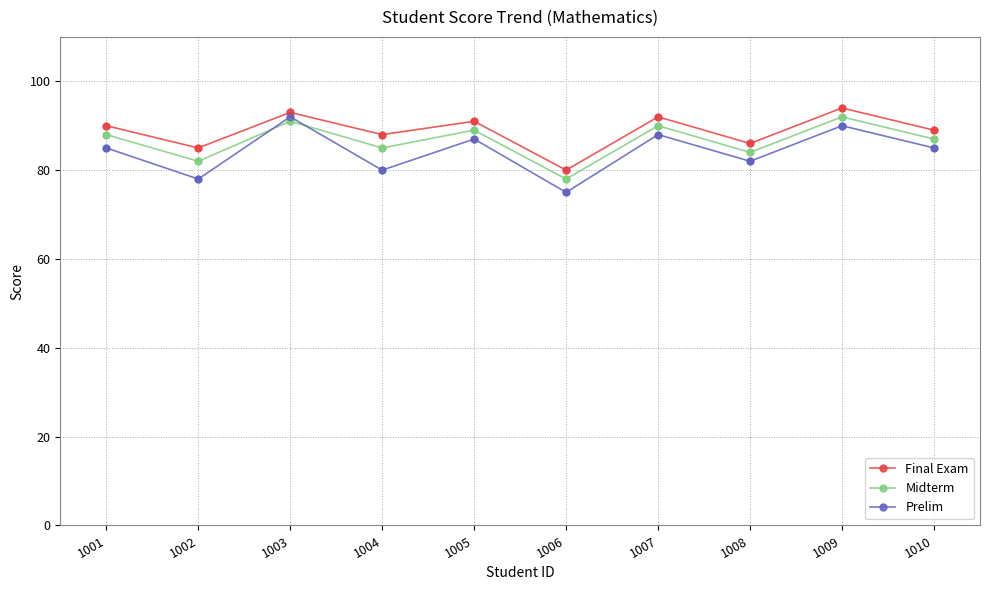

Which series changed the most between 1001 and 1009?

Prelim